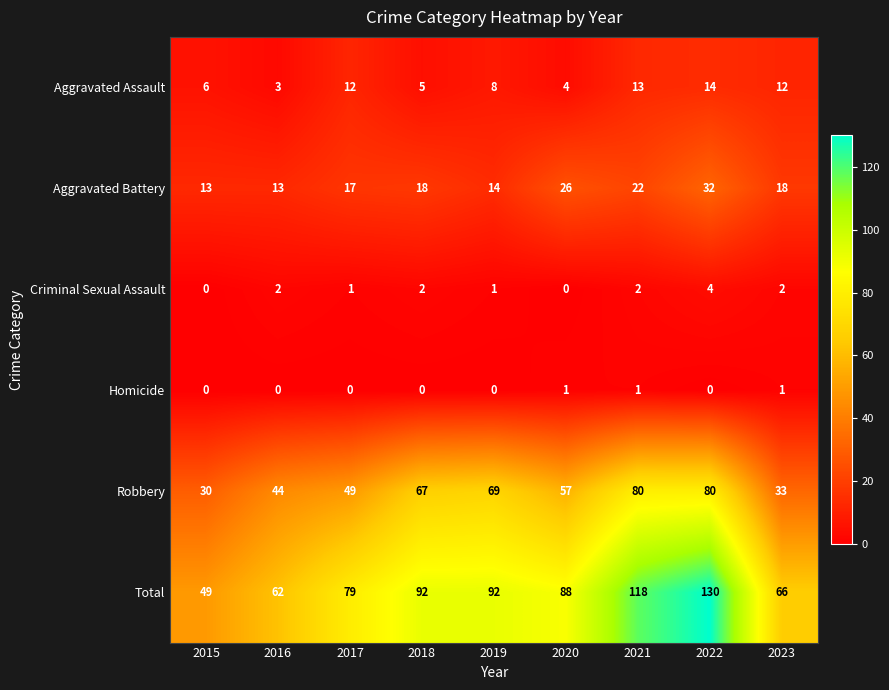

What is the difference between the maximum and minimum values in the Aggravated Battery series?

19